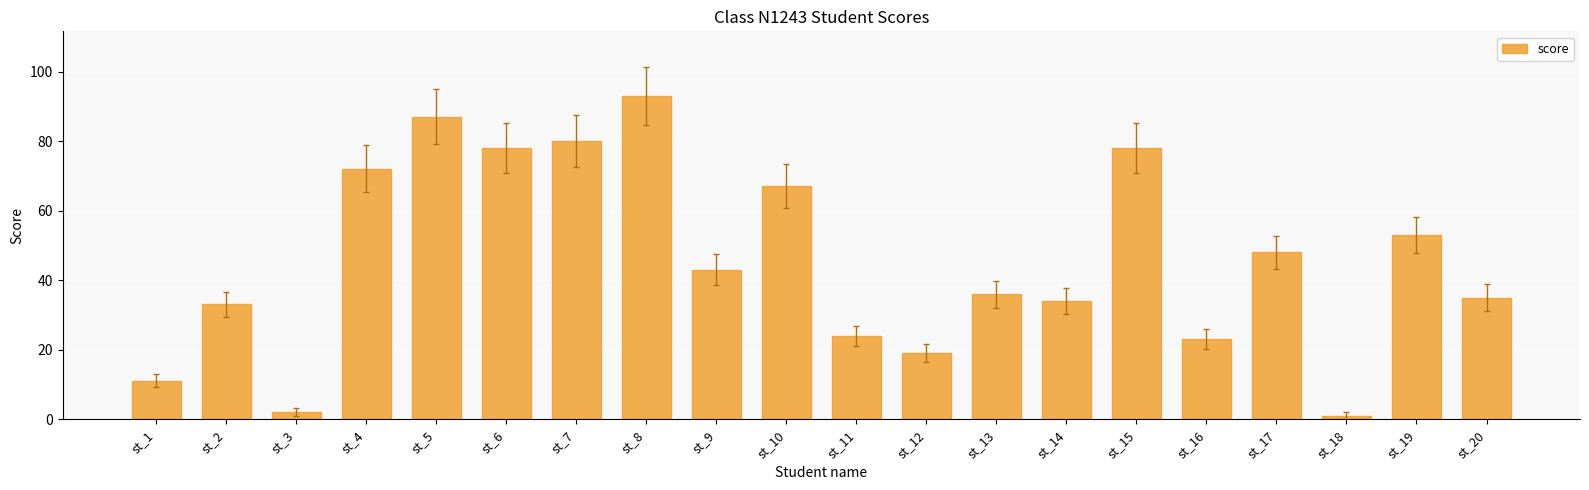

At which label does the data first exceed 43?

st_4